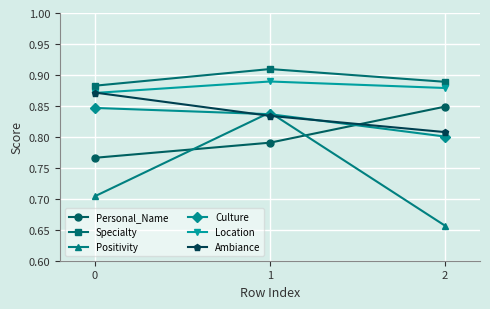

True or false: Positivity has a value of 1.0 at 0.

False